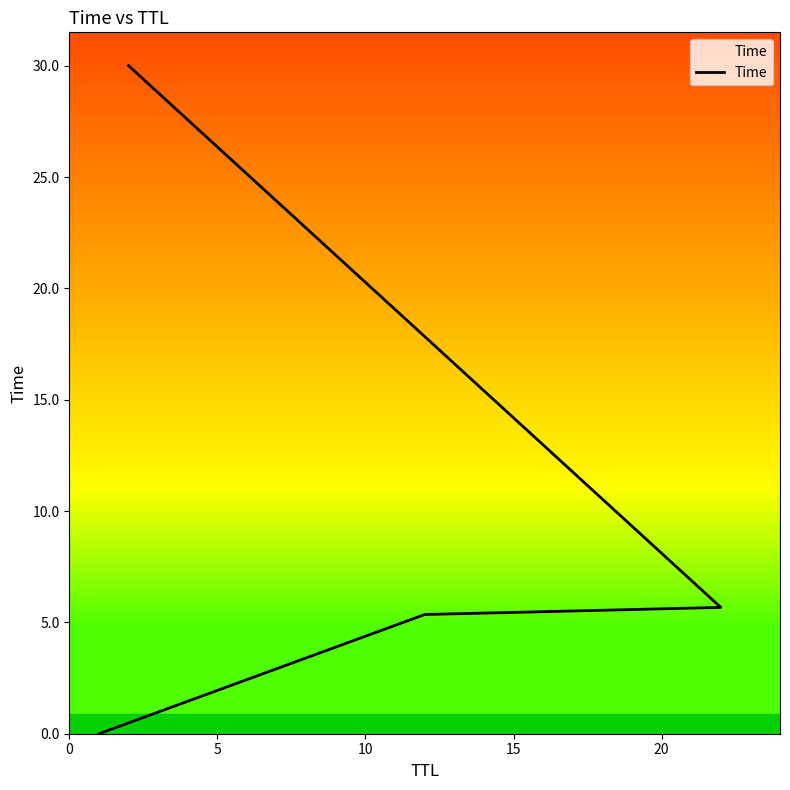

True or false: the data shows 1.9 at 10.

False